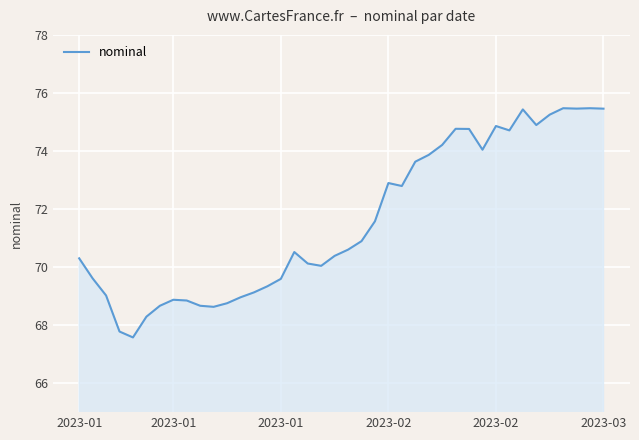

What is the difference between the maximum and minimum values?

7.9